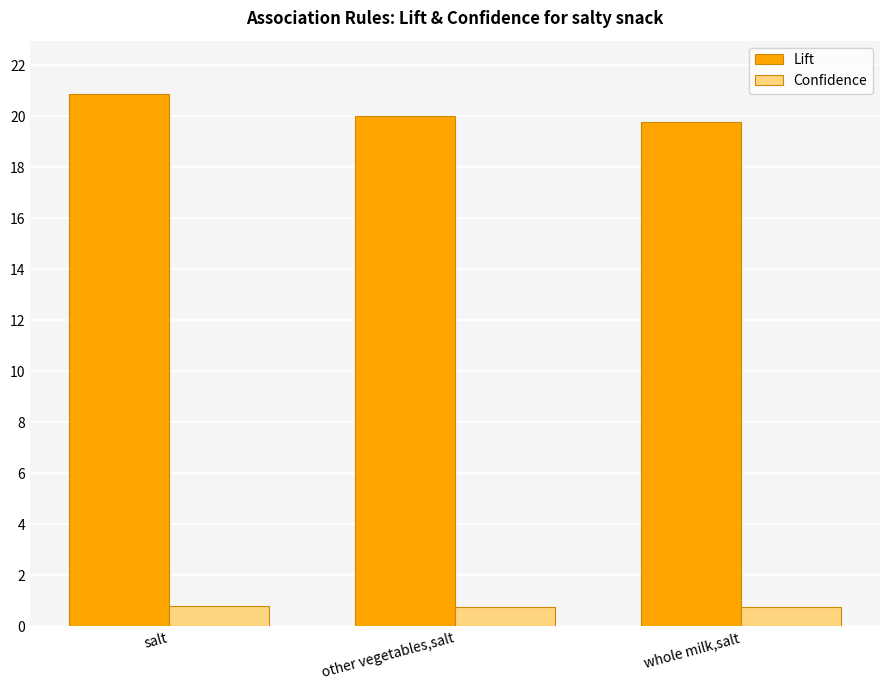

What are all the series names shown in the legend?

Lift, Confidence